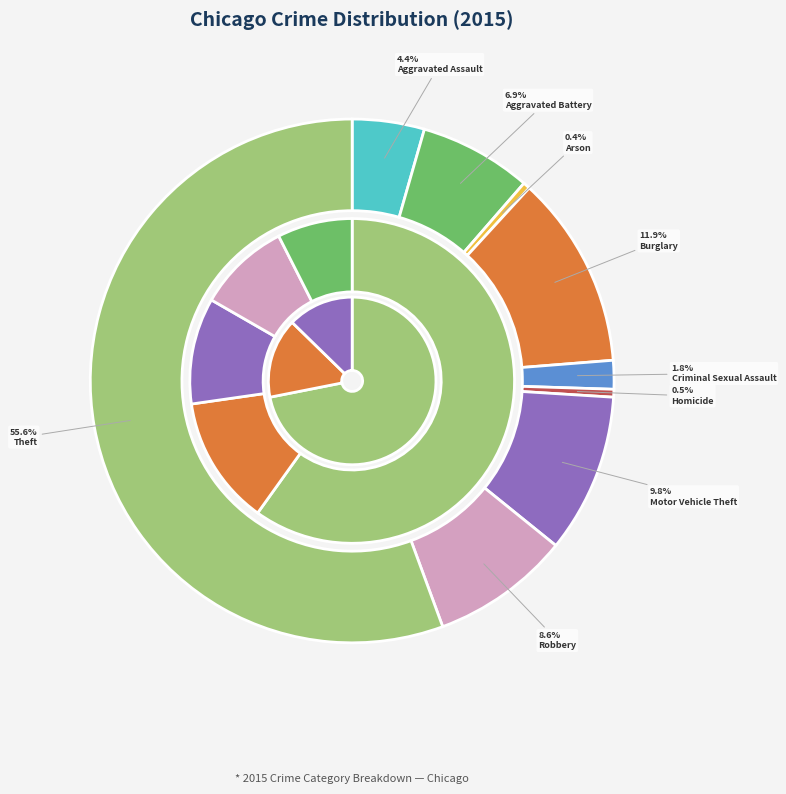

Does any single category account for the majority?

Yes